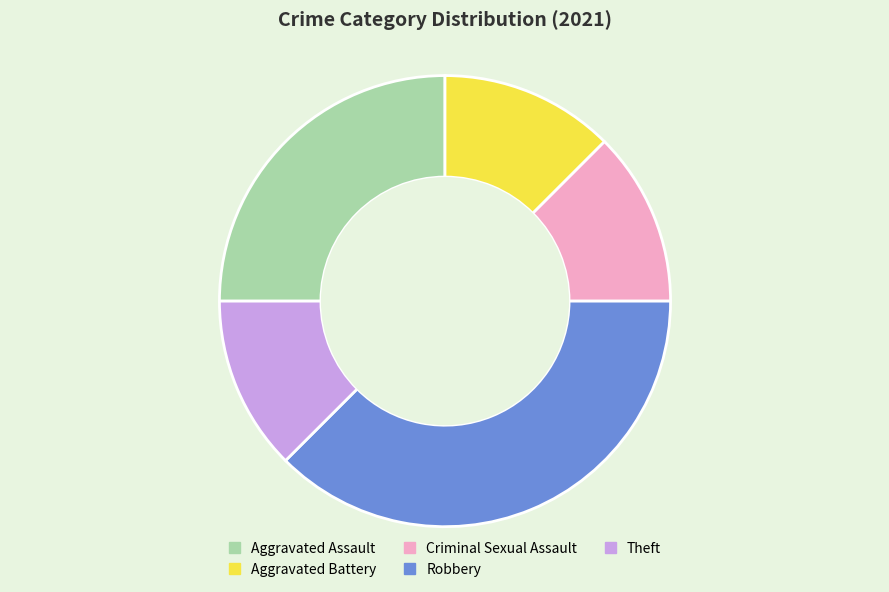

Does any single category account for the majority?

No